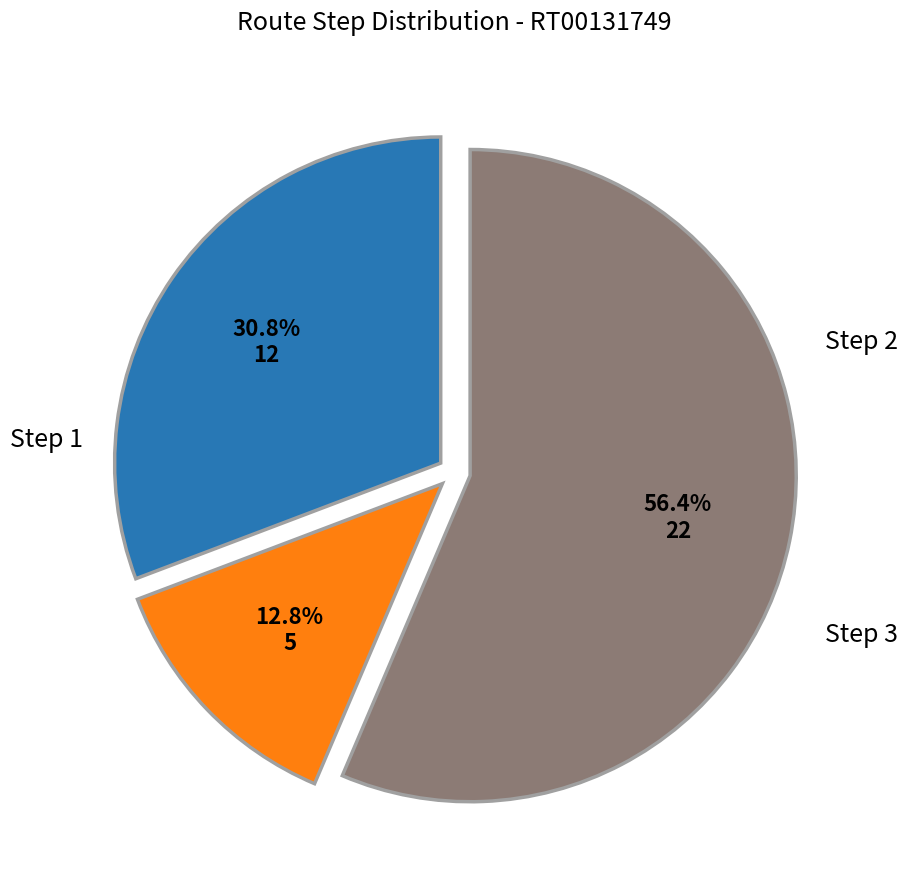

Is there any slice that represents more than half of the pie?

Yes